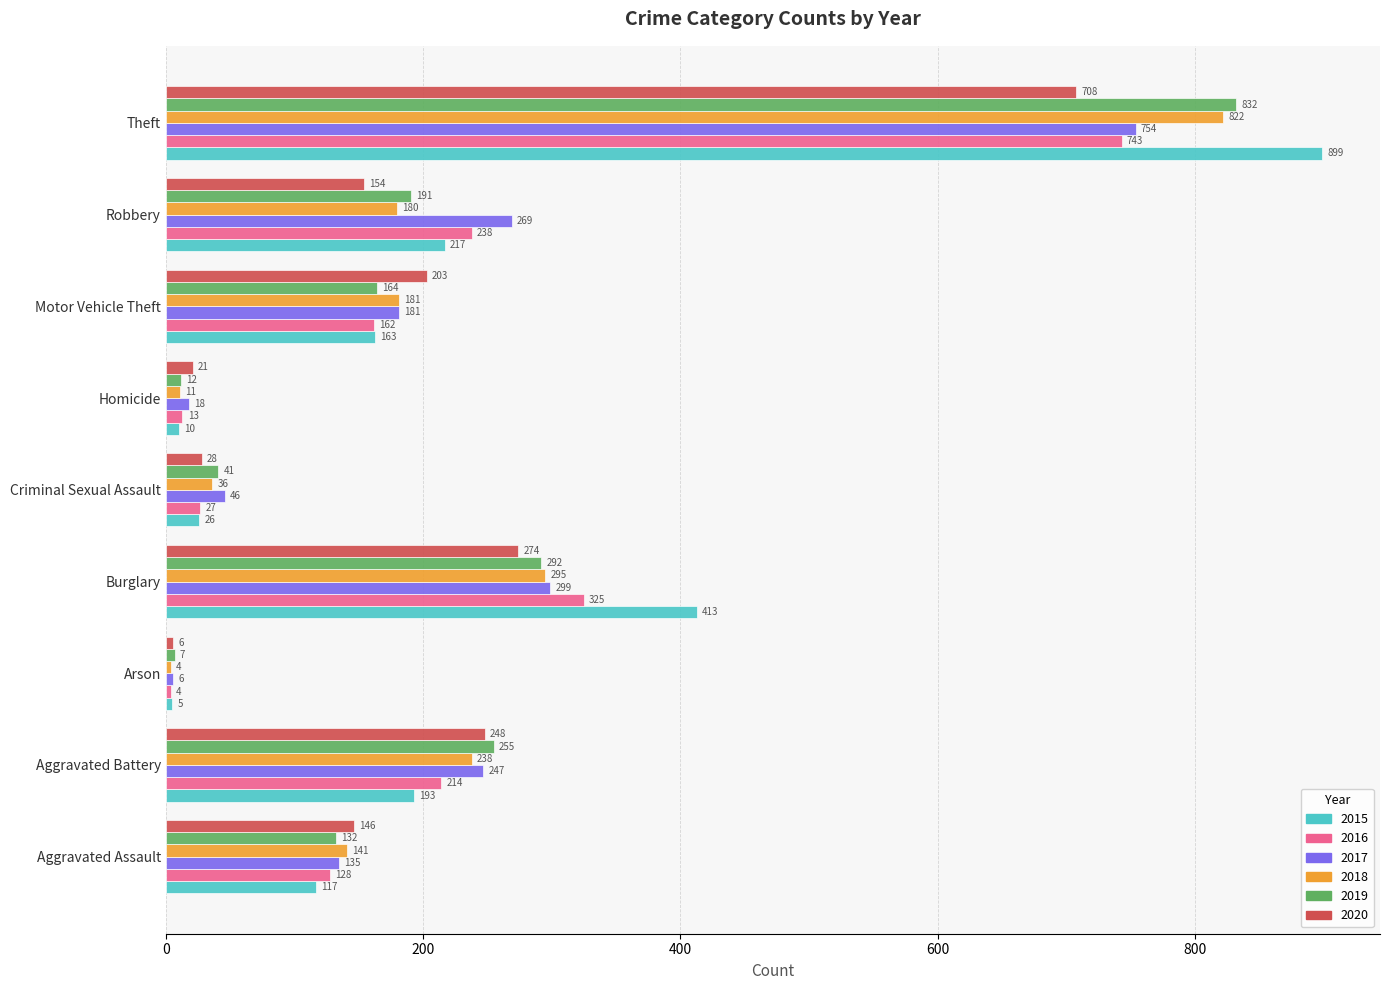

At Burglary, list the series in order from largest to smallest.

2015, 2016, 2017, 2018, 2019, 2020